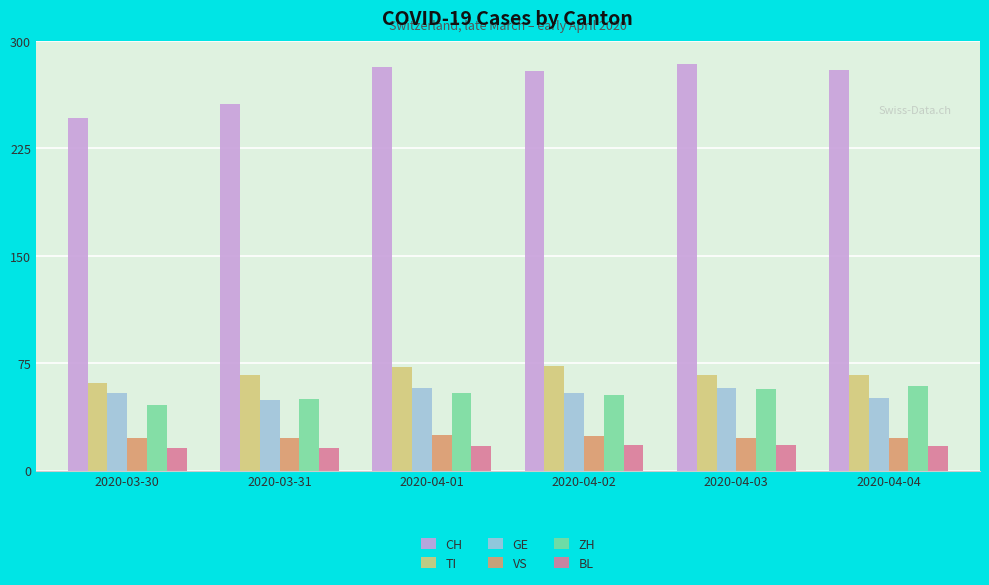

The value of BL at 2020-04-03 is 18. True or false?

True